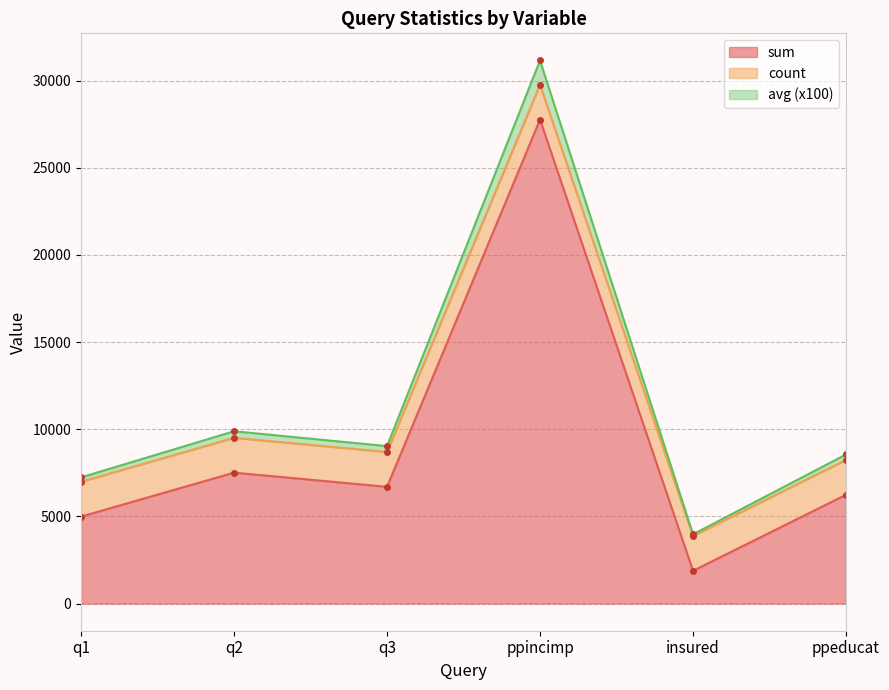

At which label is sum closest to 14825?

q2